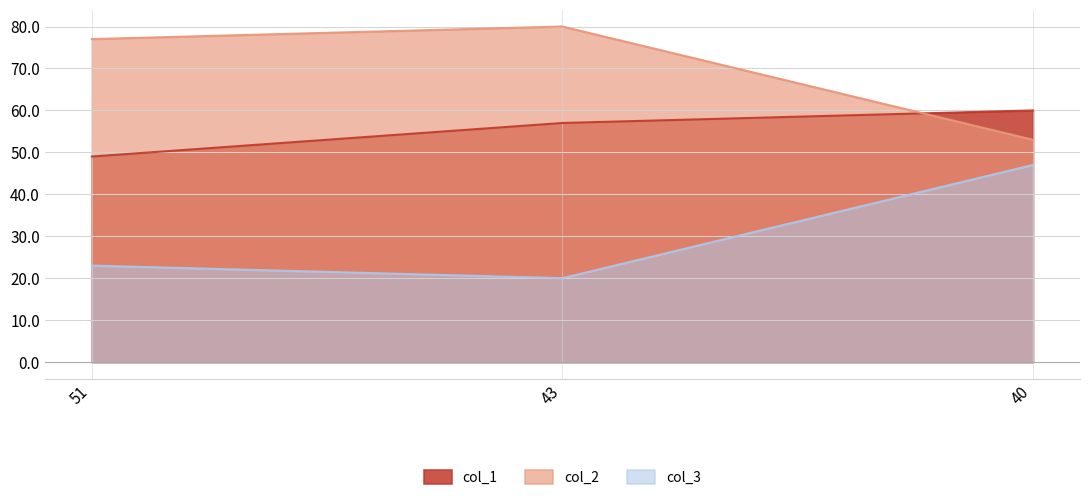

What is the value of the col_2 point at the 3rd from the left?

53